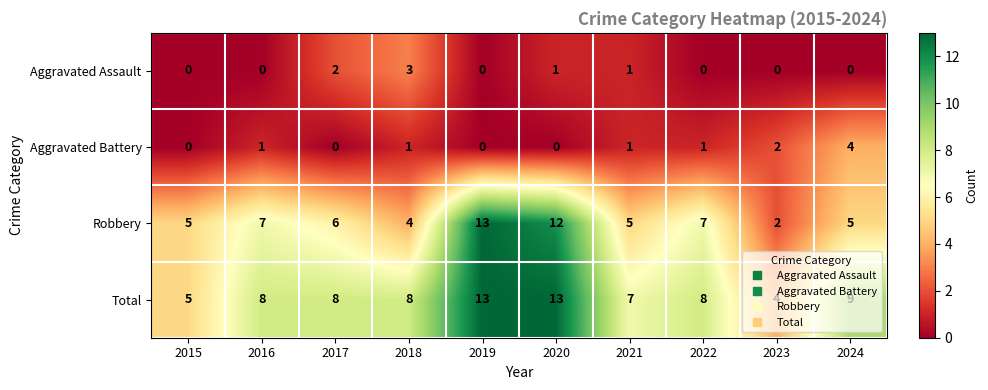

What is the sum of all Total values?

83